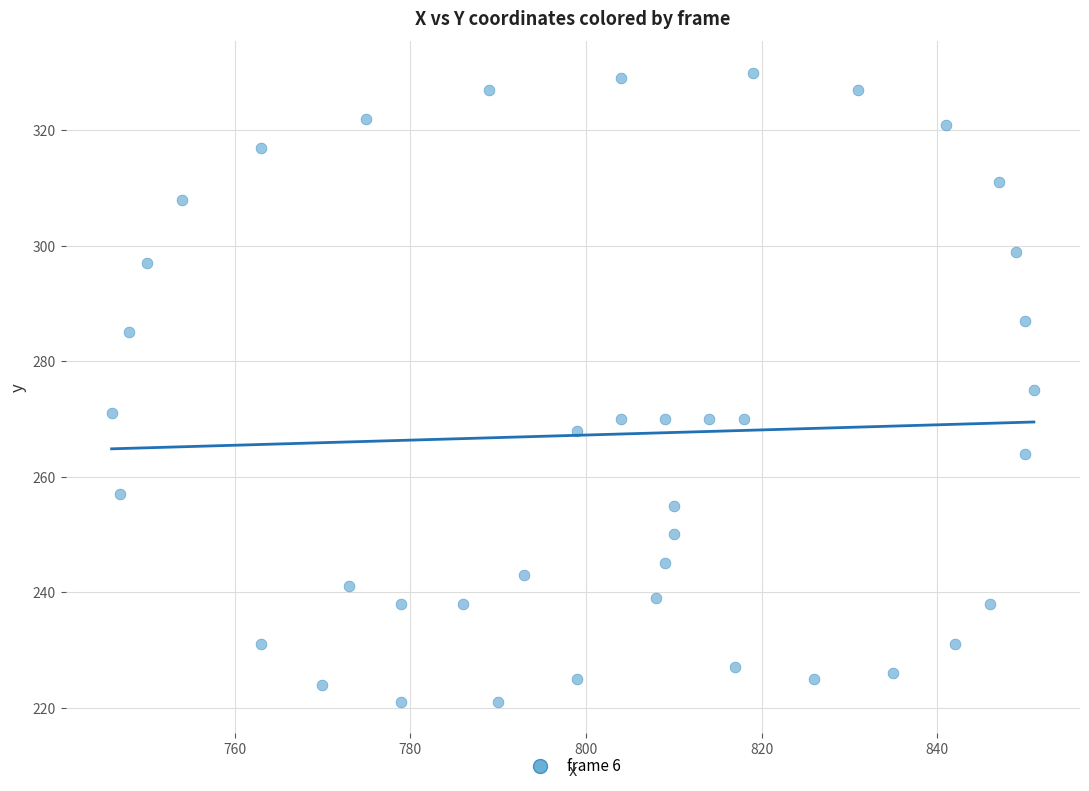

What is the range of X values (max minus min)?

105